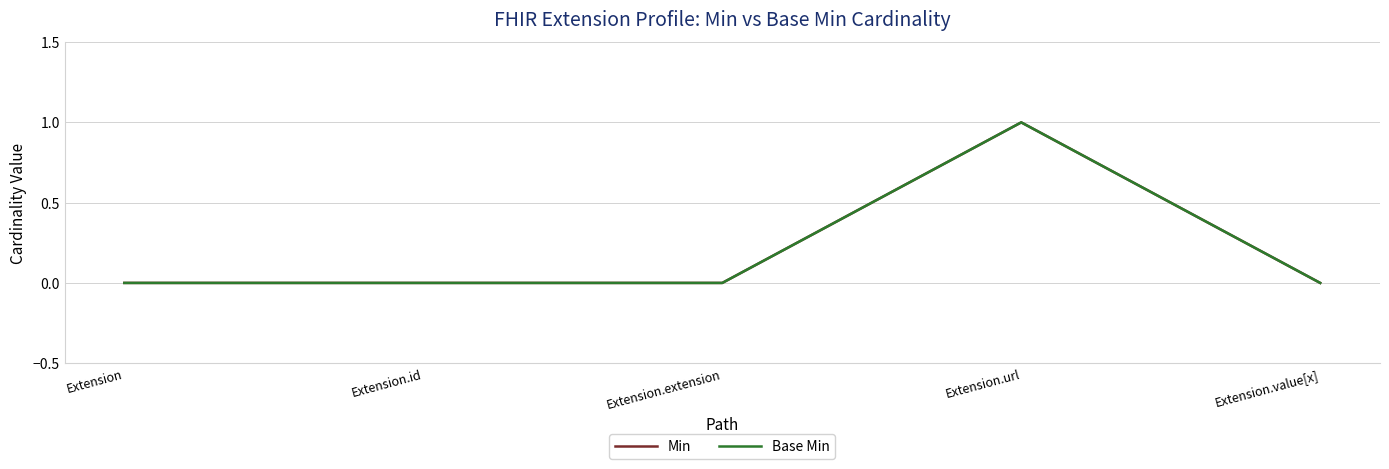

Does the chart have visible grid lines?

Yes